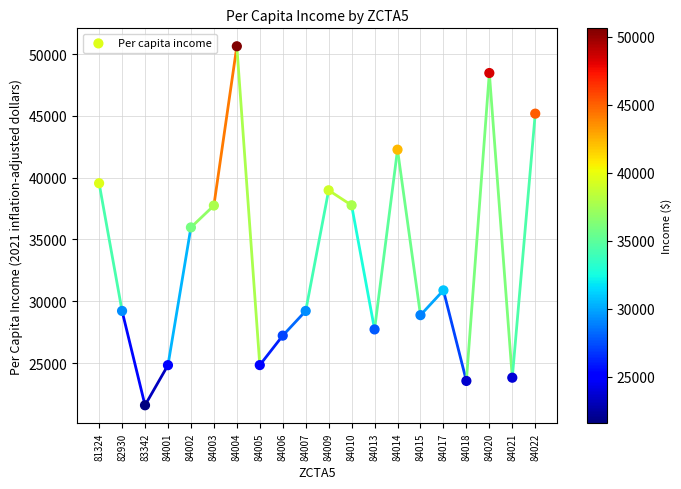

What is the range of Y values (max minus min)?

29042